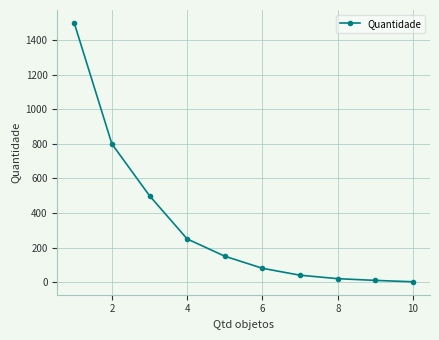

What is the difference between the maximum and minimum values?

1498